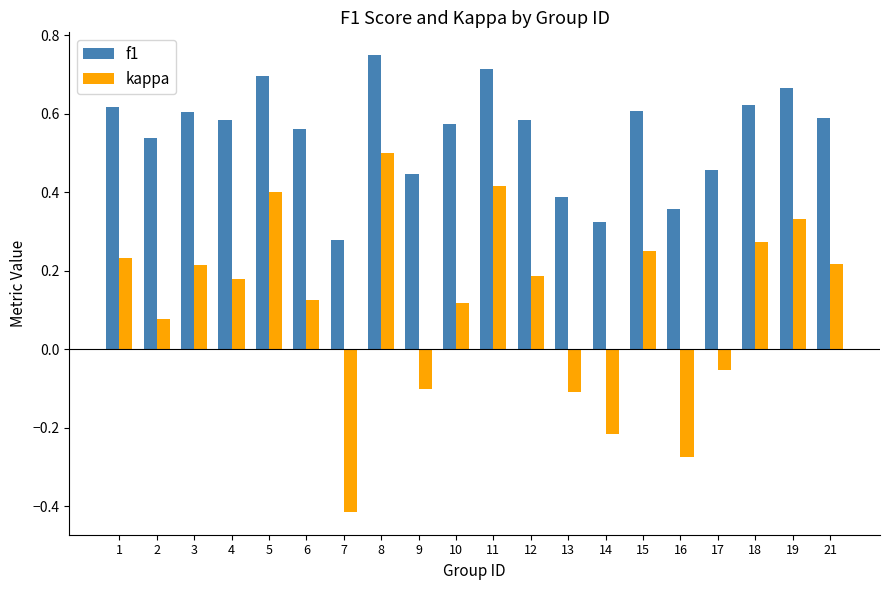

Is the value of kappa at 2 greater than the value of f1 at 1?

No